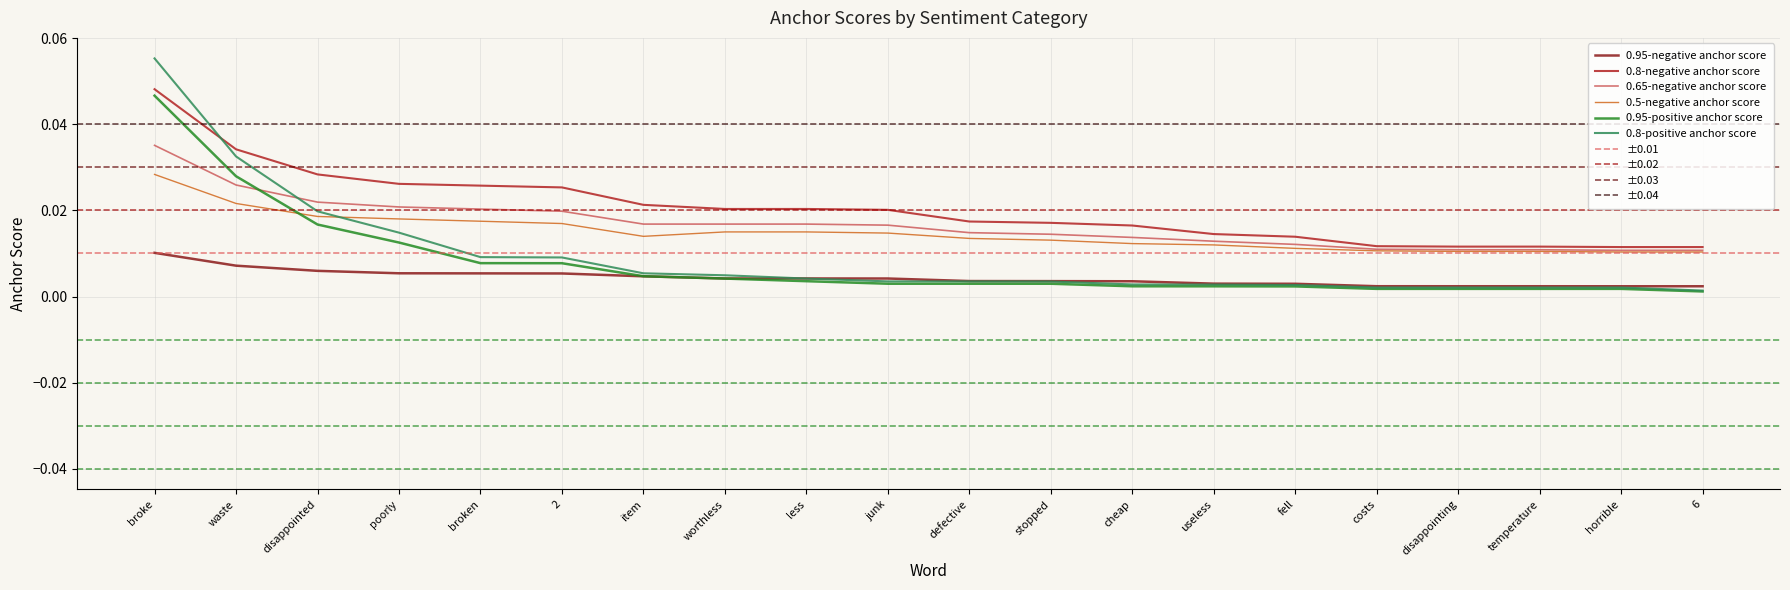

At 6, list the series in order from largest to smallest.

0.8-negative anchor score, 0.65-negative anchor score, 0.5-negative anchor score, 0.95-negative anchor score, 0.8-positive anchor score, 0.95-positive anchor score